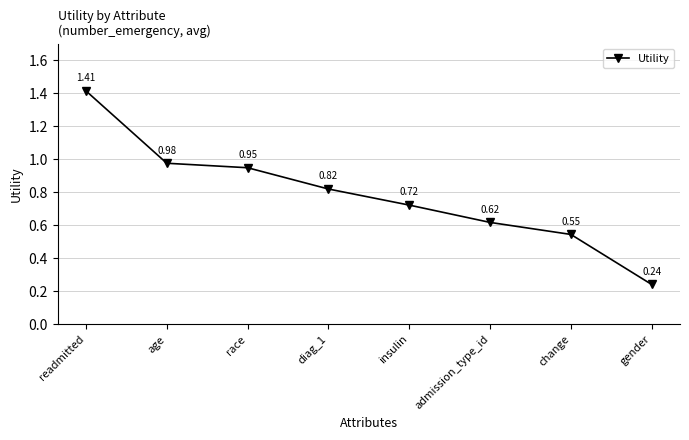

Between change and age, which is larger?

age